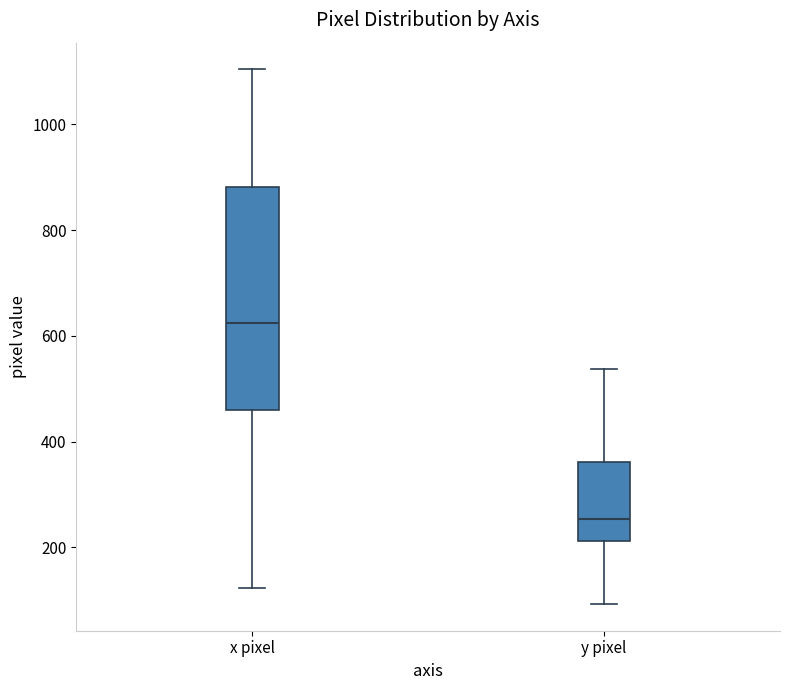

Reading left to right, read every box against the y-axis: the position of its median line, the range the box covers, and the ends of its whiskers. The values are not printed on the chart, so give them approximately, as read against the axis.

x pixel: median 620, box 460 to 880, whiskers 120 to 1100
y pixel: median 260, box 220 to 360, whiskers 100 to 540